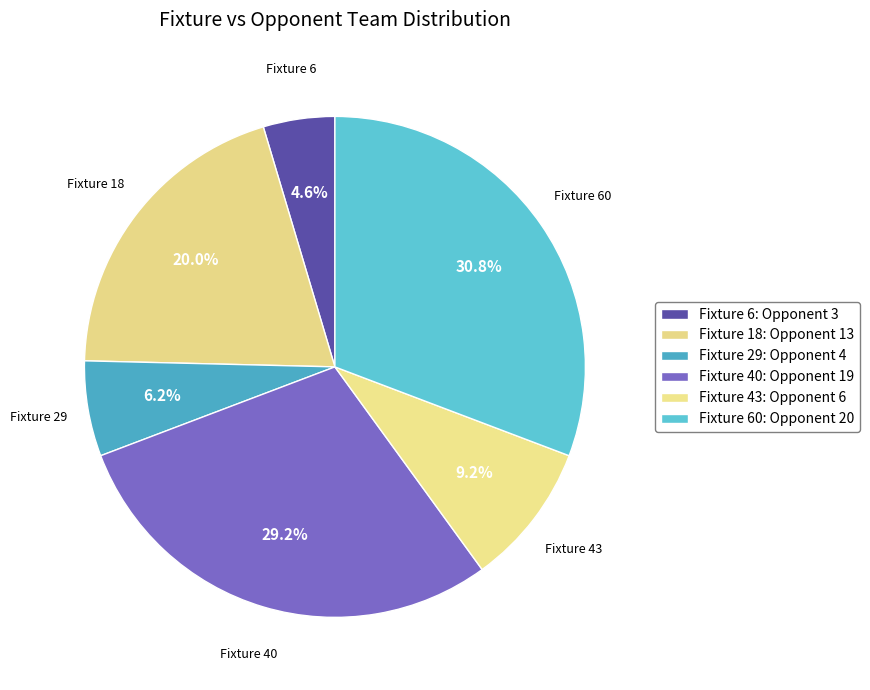

To the nearest percent, what is the average slice percentage?

17%